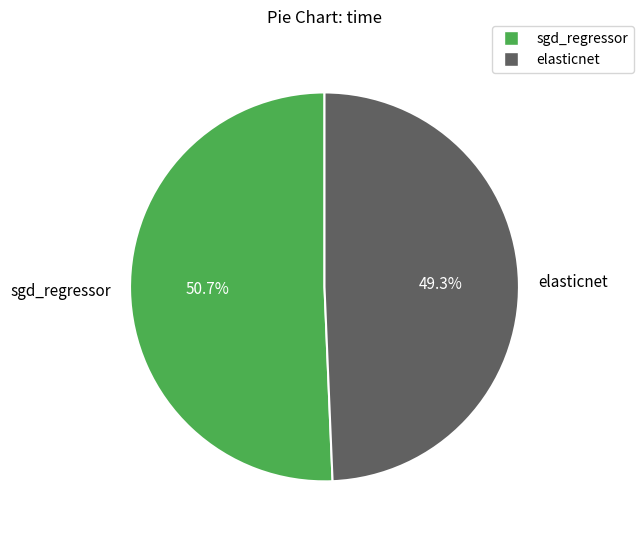

What percentage is the sgd_regressor slice, to the nearest percent?

51%